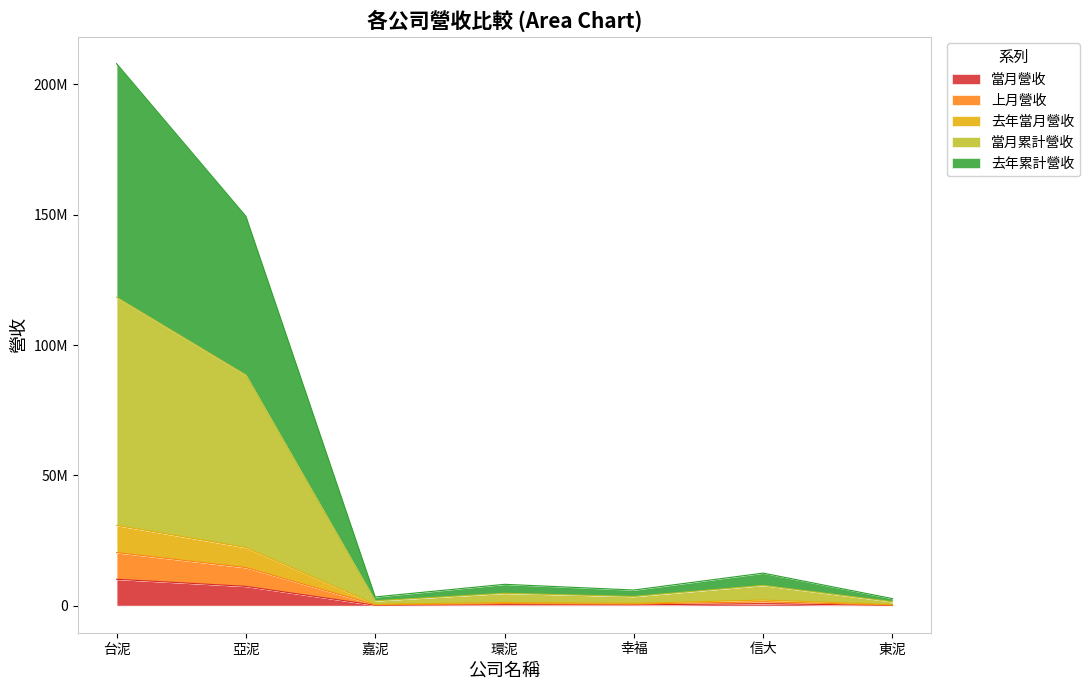

What is the label of the 2nd point from the left?

亞泥